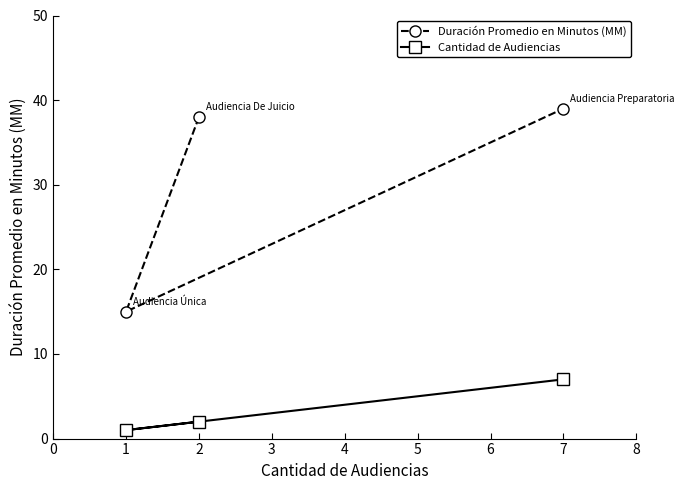

What value does the Duración Promedio en Minutos (MM) series have at 2?

38